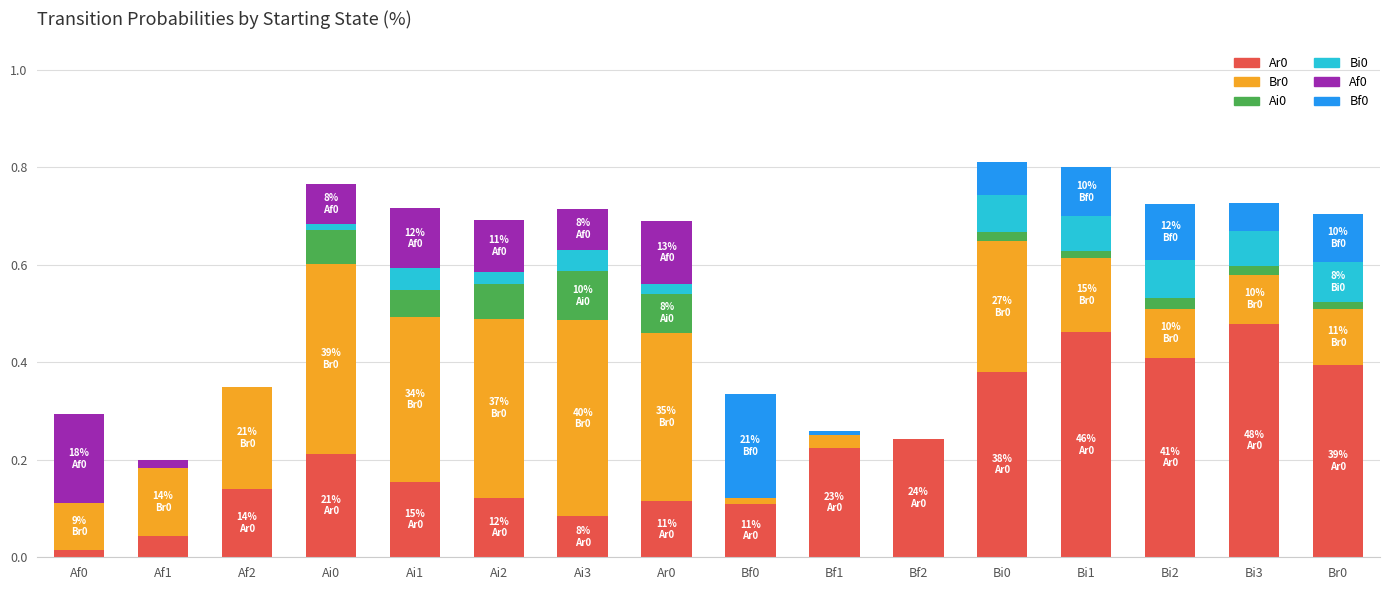

Which series changed the most between Ai3 and Ar0?

Br0